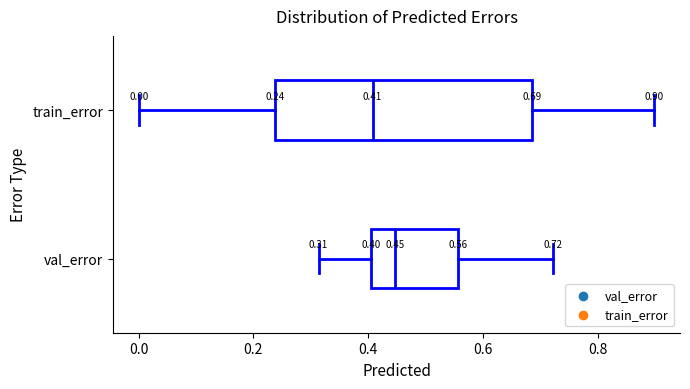

Which box's median line is the furthest to the right?

val_error